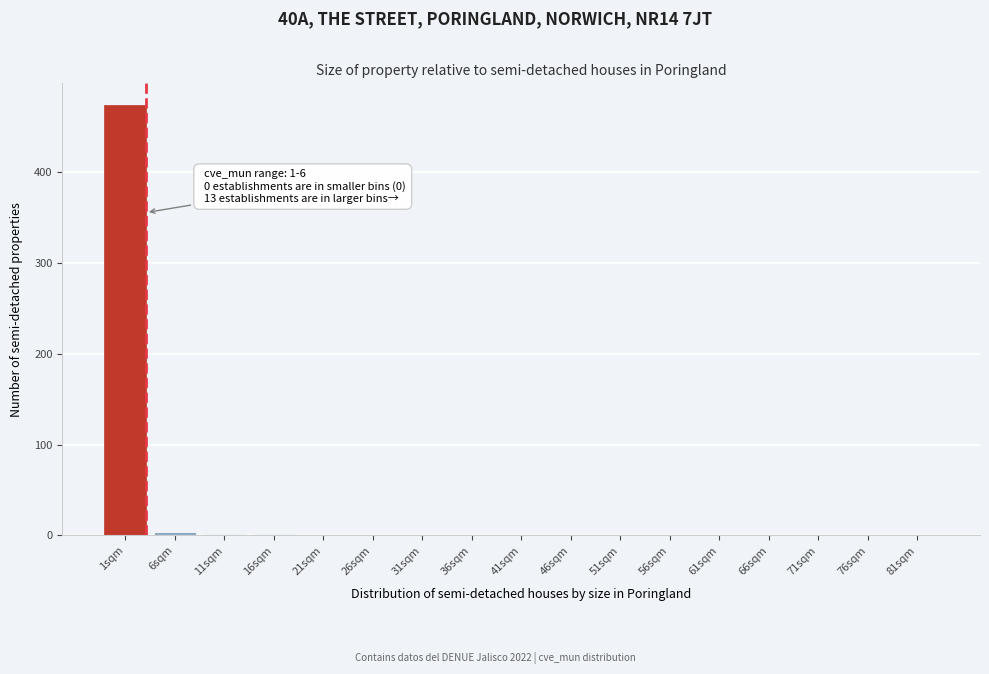

Which label corresponds to the largest value in the chart?

1sqm